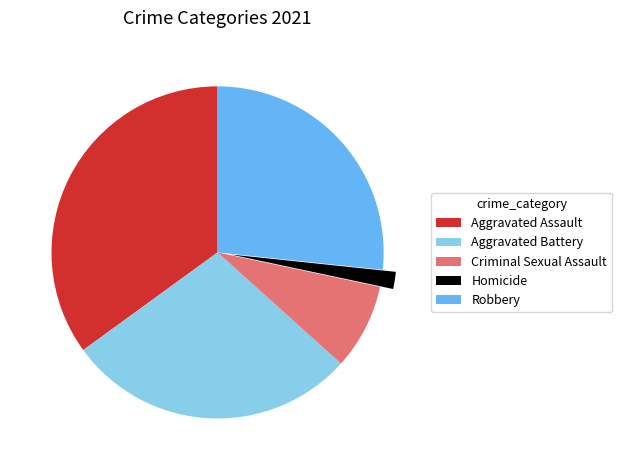

How many slices are in this pie chart?

5